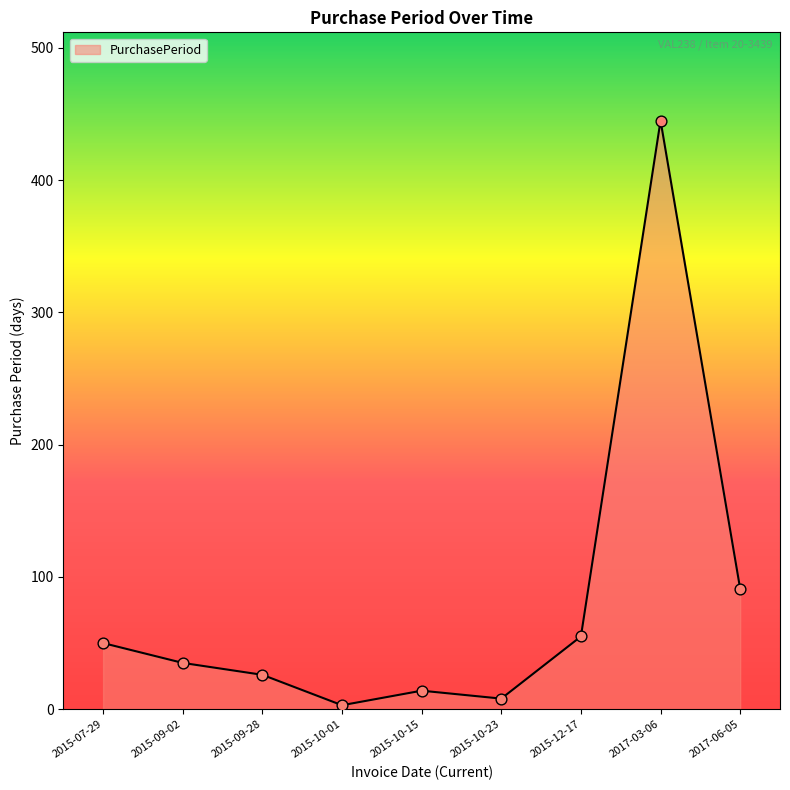

Approximately how many times larger is the value at 2017-06-05 compared to 2015-09-28?

3.5